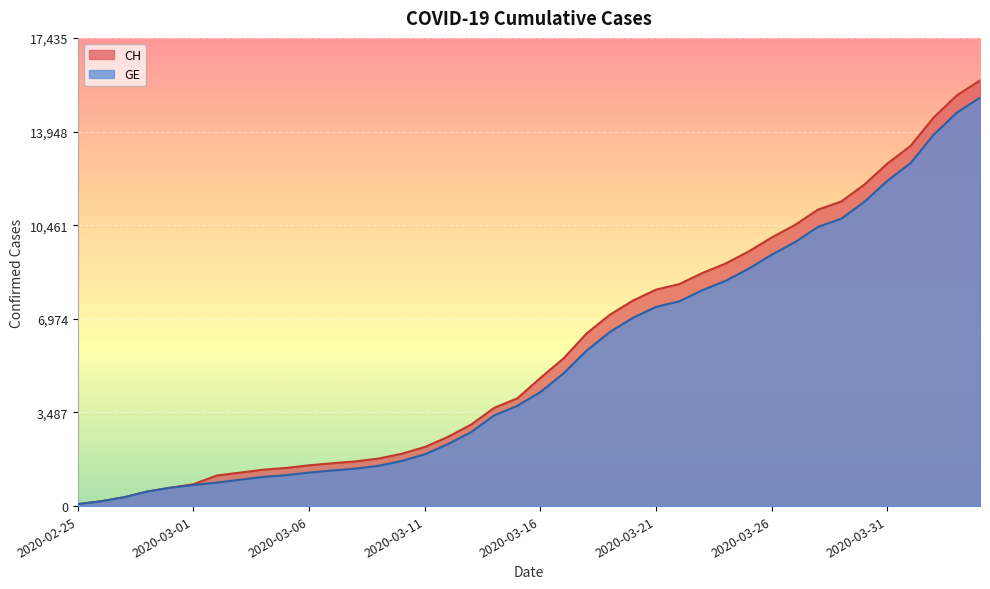

True or false: GE and CH cross at least once.

False